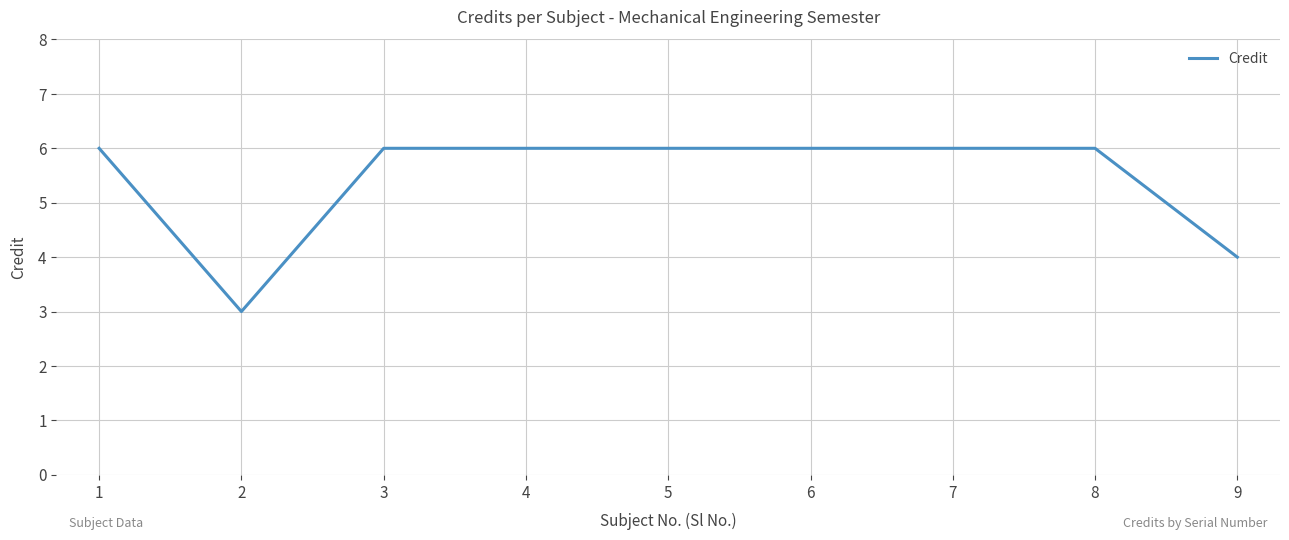

The chart shows a value of 6 at 1. True or false?

True